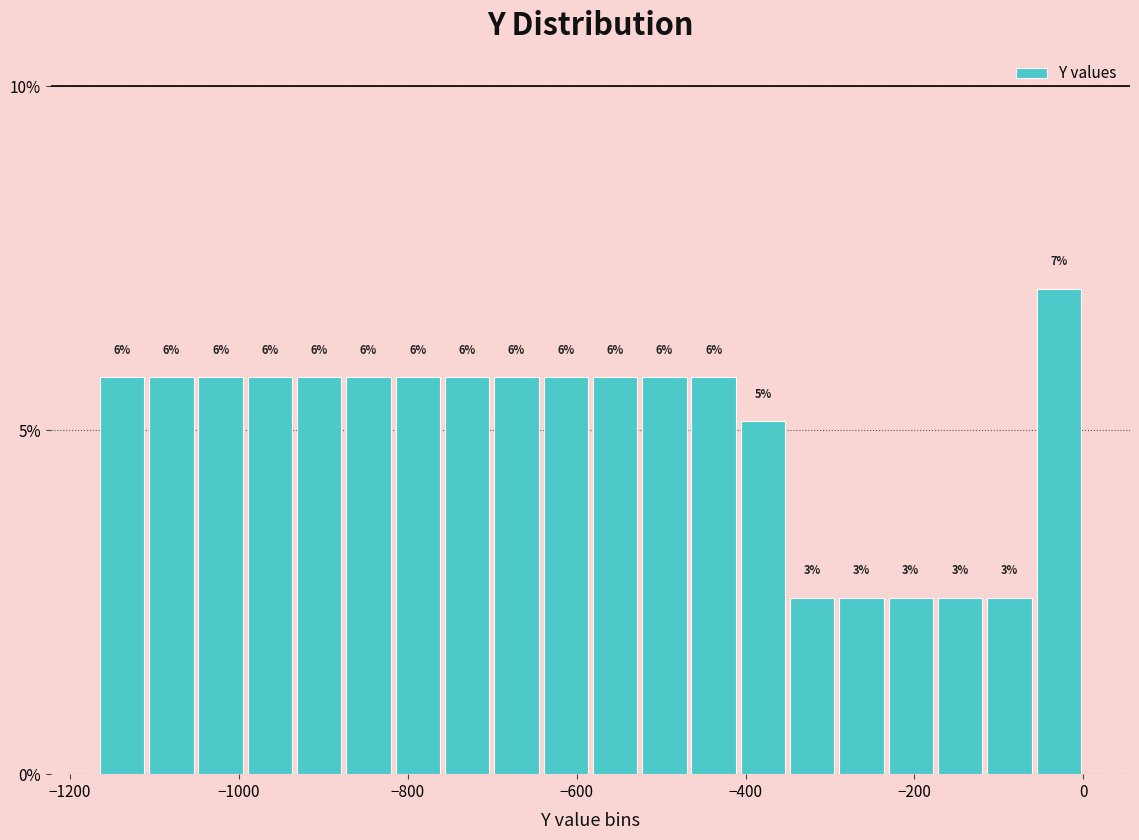

Around what value on the x-axis is the tallest bar? Give the approximate position of its centre, as read against the axis.

-20